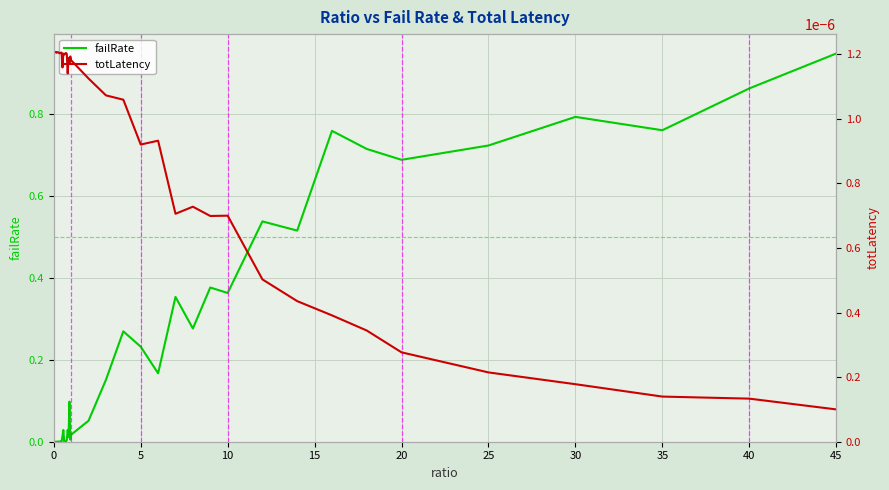

Which series has the largest total across all categories?

failRate